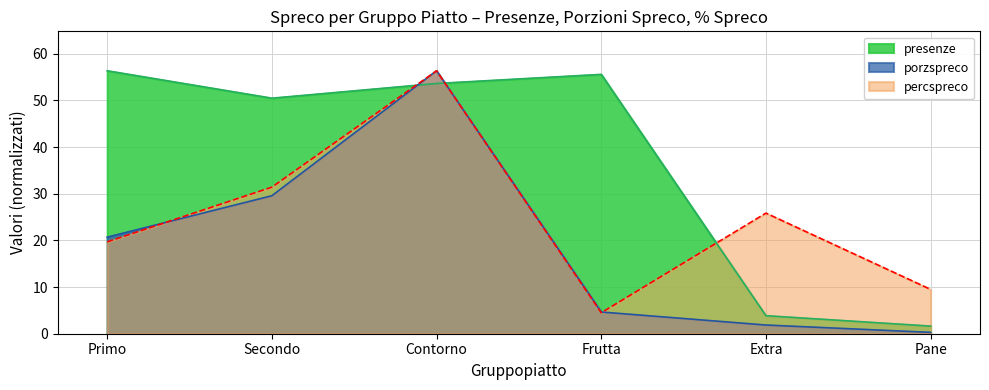

Reading left to right, transcribe all the data shown in this chart.

presenze: 56.3	50.5	53.6	55.6	3.9	1.6
porzspreco: 20.7	29.6	56.3	4.7	1.9	0.3
percspreco: 19.7	31.4	56.3	4.5	25.8	9.5